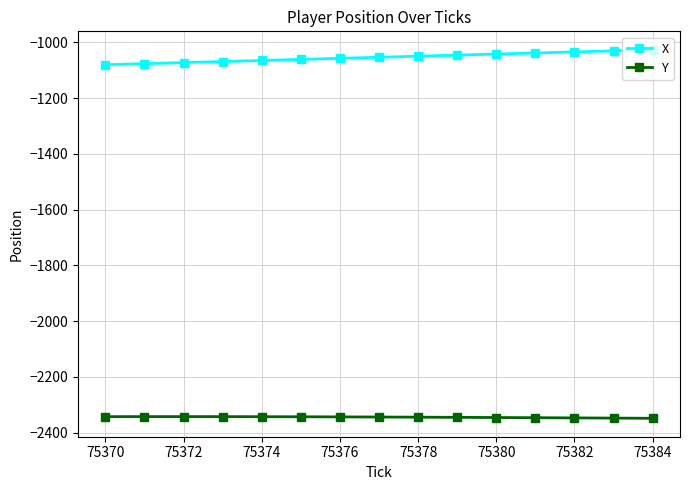

True or false: Y has more than 0 interior local peaks.

True